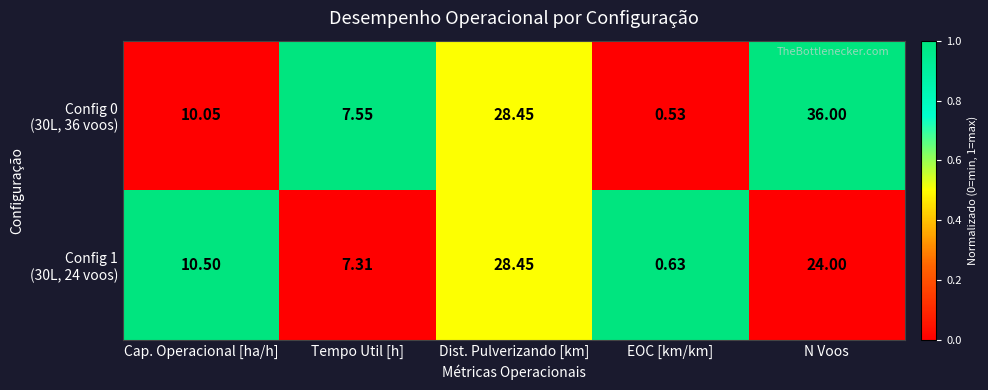

Which label corresponds to the smallest value in the chart?

EOC [km/km]